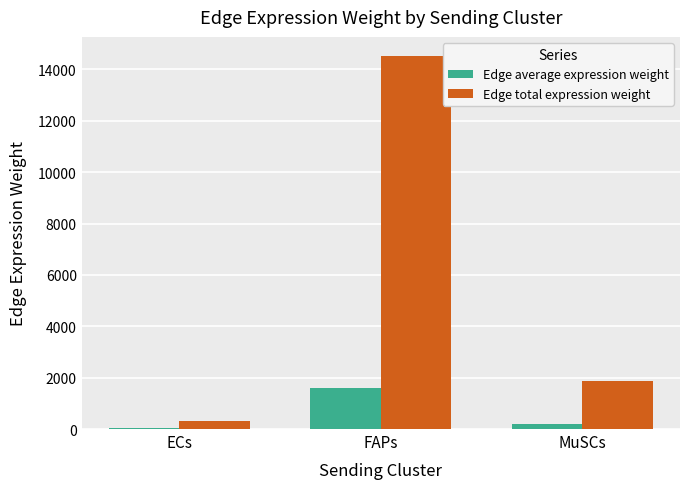

The value of Edge total expression weight at ECs is 332.0. True or false?

True